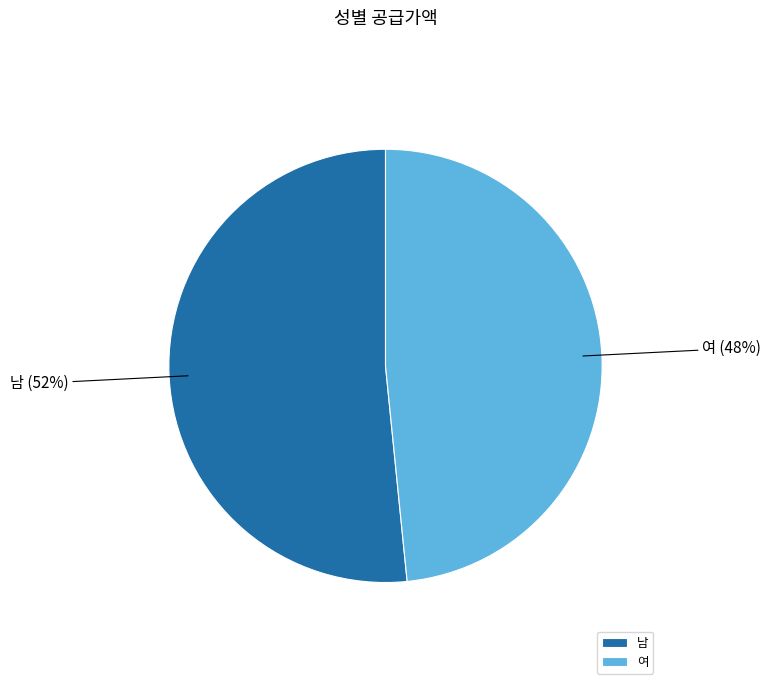

To the nearest percent, what portion does 남 represent?

52%